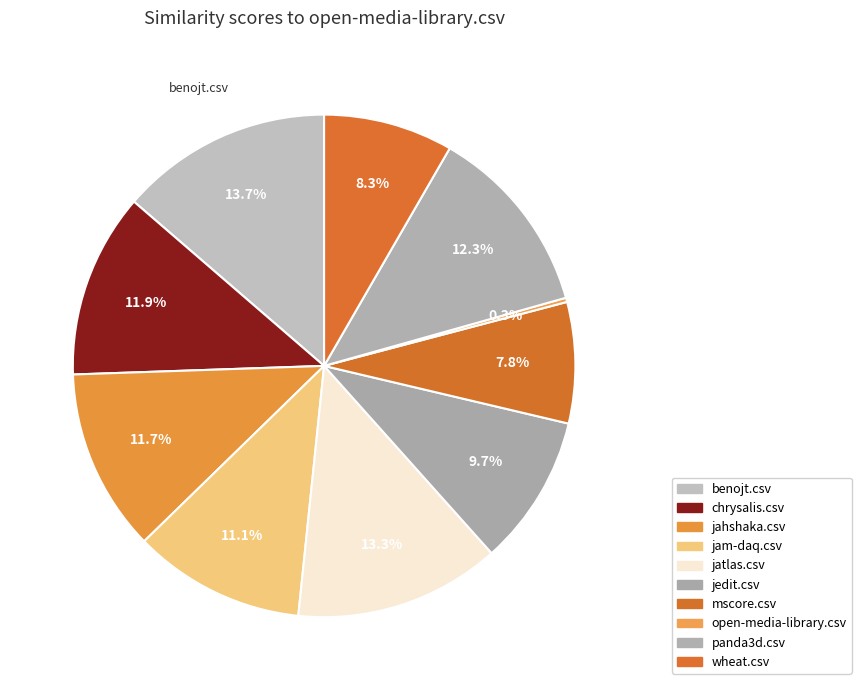

Combined, do wheat.csv and jatlas.csv account for over 50%?

No